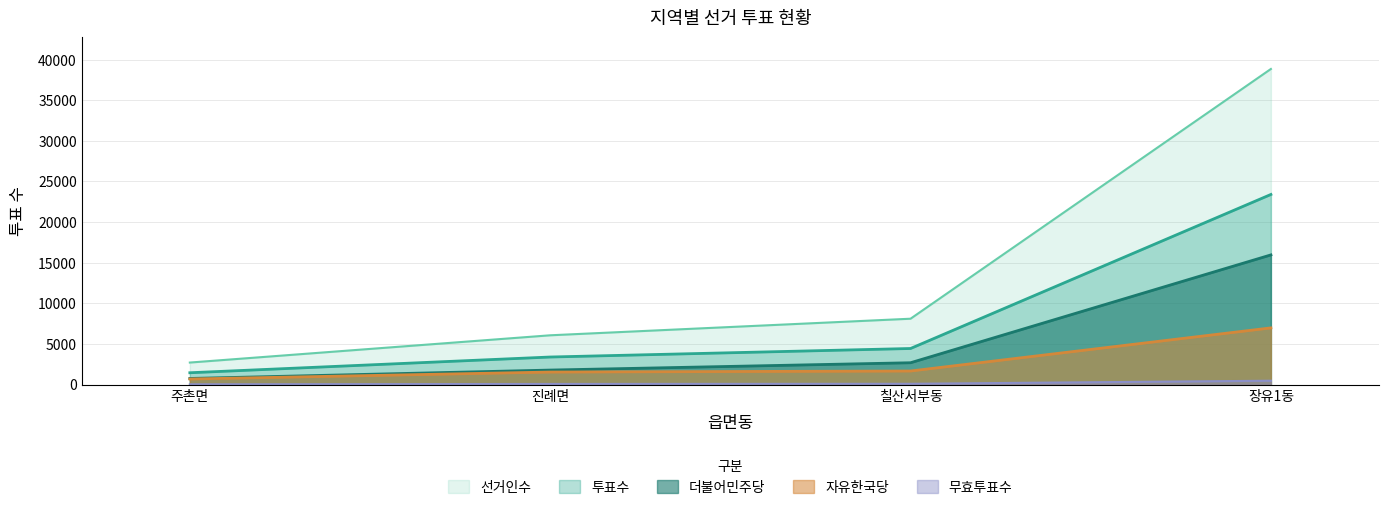

What is the spread (max minus min) of values at 진례면?

5989